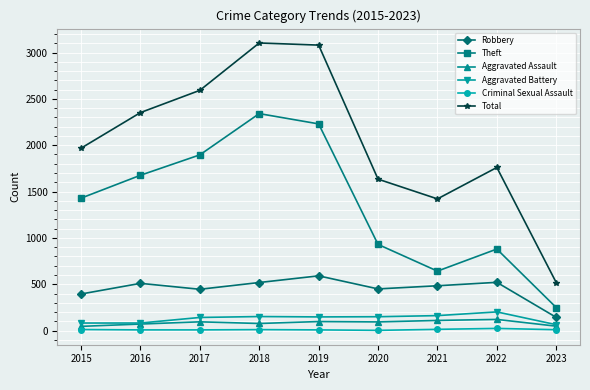

What is the value of the Aggravated Assault point at the 6th from the left?

94